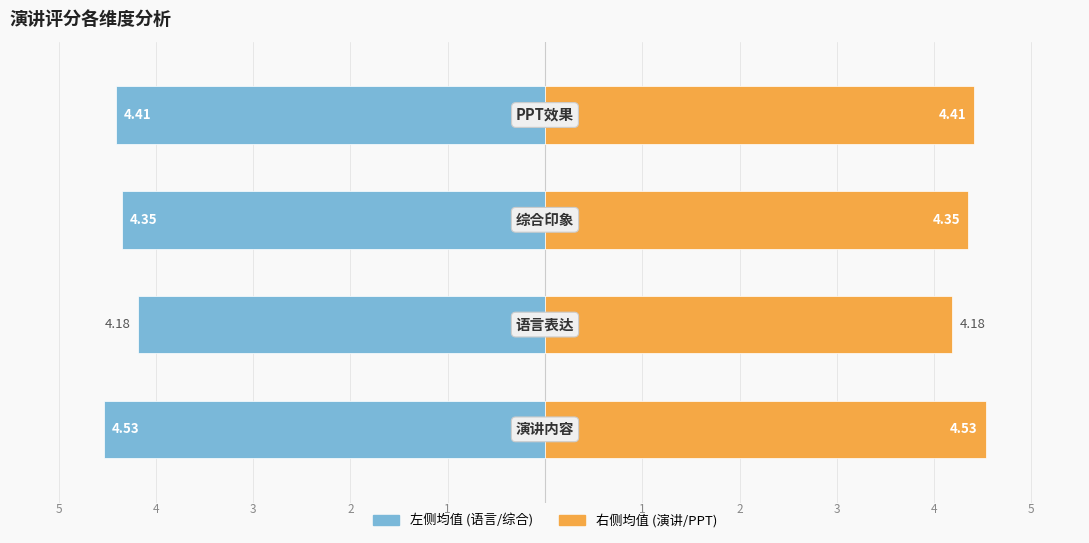

Reading right to left, transcribe all the data shown in this chart.

语言表达 / 综合印象 均值: 3=-4.4	2=-4.3	1=-4.2	0=-4.5
演讲内容 / PPT效果 均值: 3=4.4	2=4.3	1=4.2	0=4.5